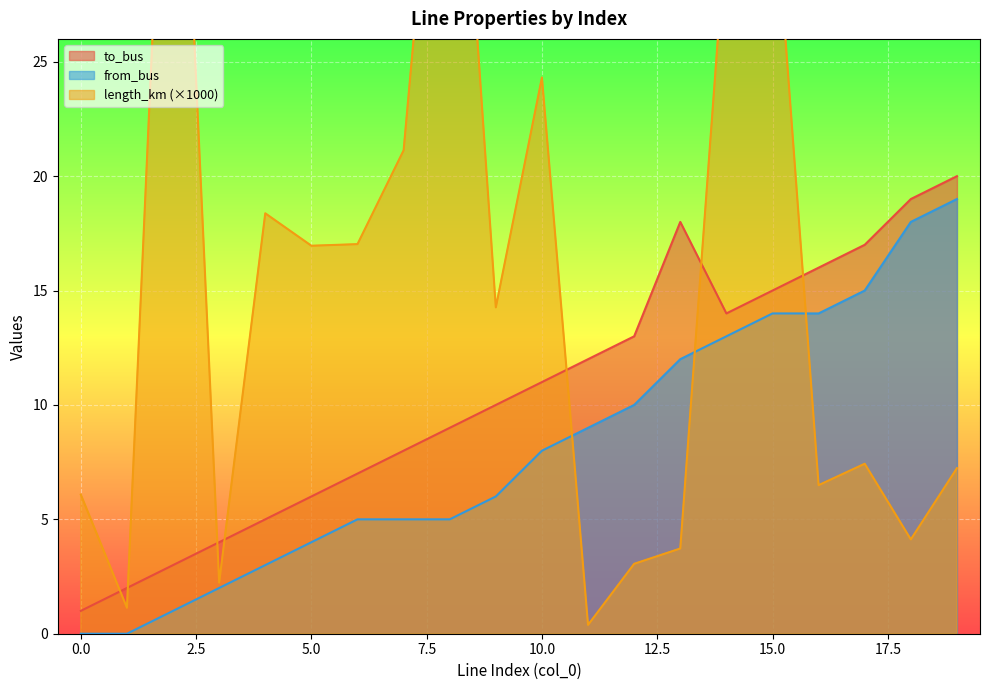

Is it true that from_bus equals 10.0 at 18?

False